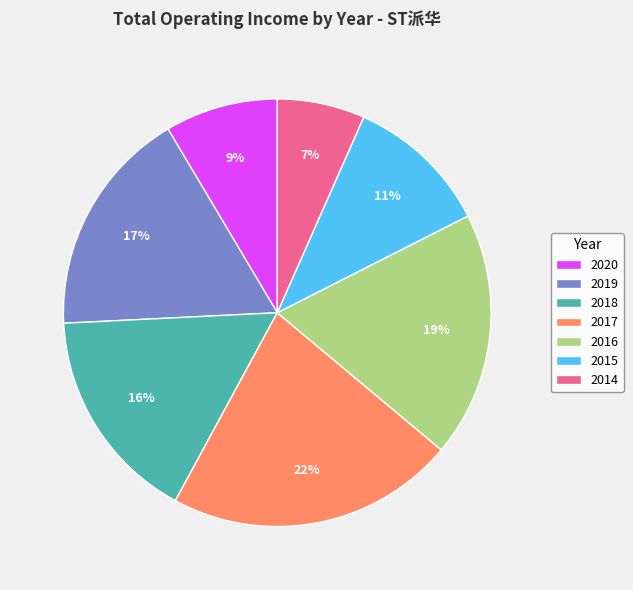

How many slices are in this pie chart?

7